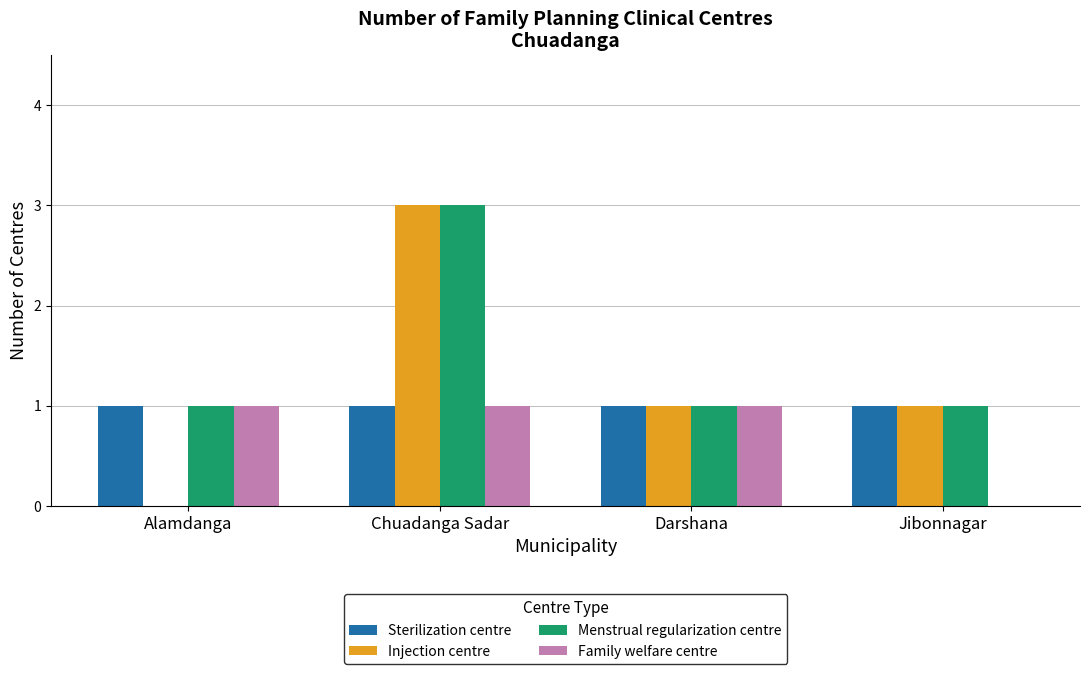

Reading left to right, list all the values displayed in this chart.

Sterilization centre: 1	1	1	1
Injection centre: 0	3	1	1
Menstrual regularization centre: 1	3	1	1
Family welfare centre: 1	1	1	0